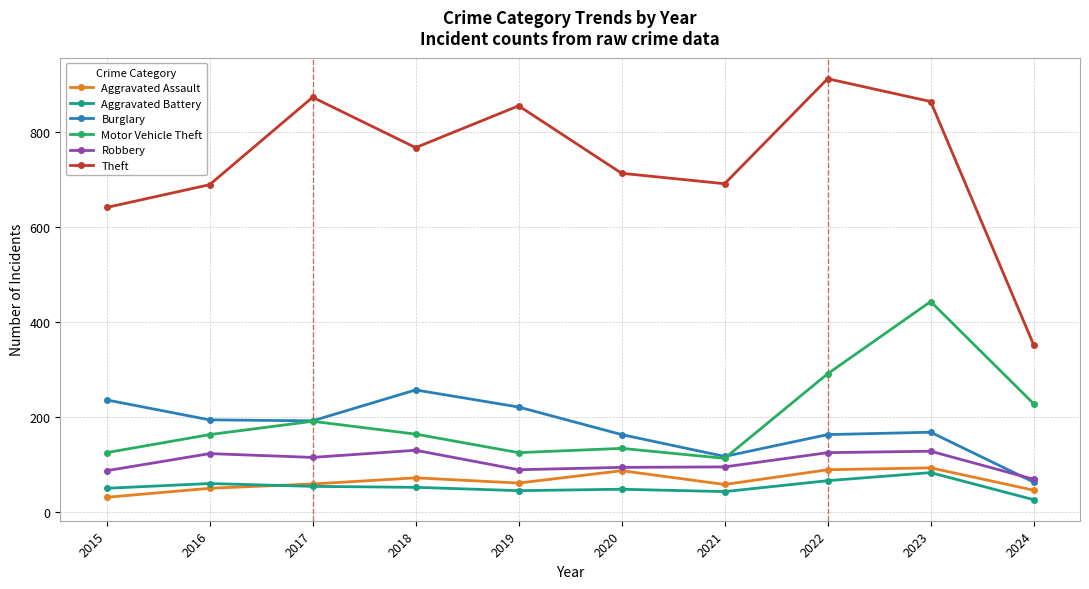

What is the value of the Motor Vehicle Theft point at the 1st from the left?

125